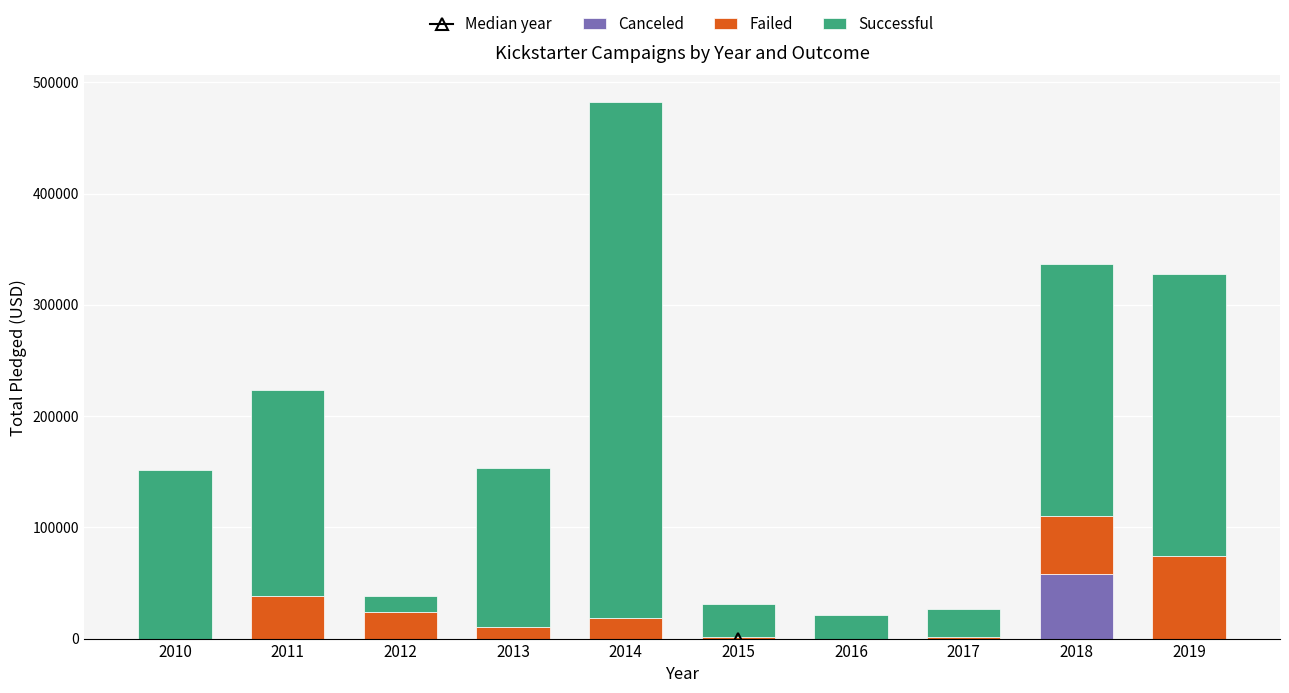

What is the sum of all Canceled values?

57903